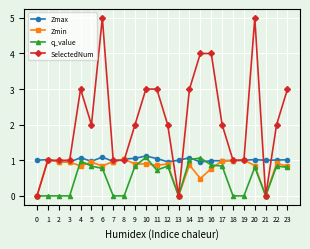

True or false: q_value has more than 0 points higher than both neighbors.

True